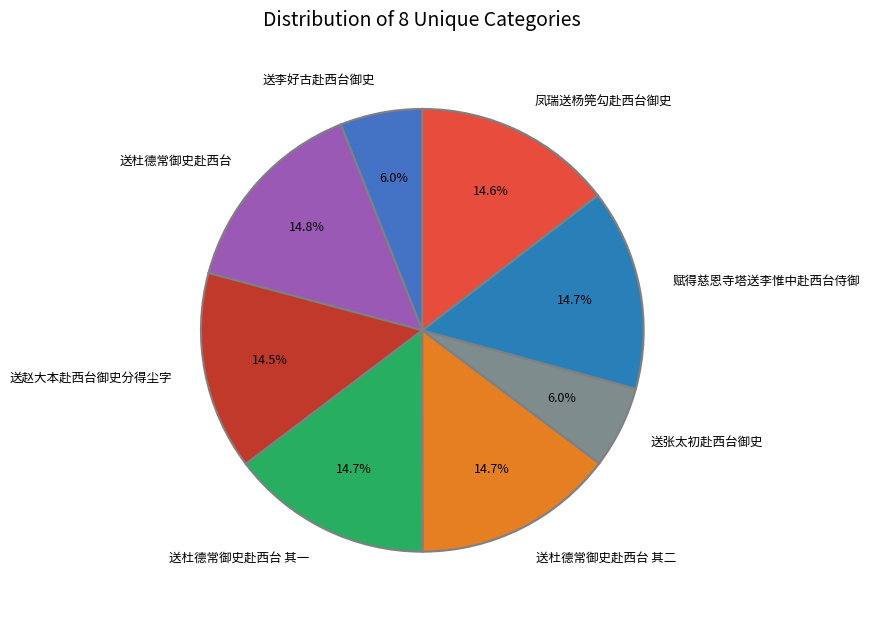

Is it true that 送李好古赴西台御史 is 6% of the pie?

True